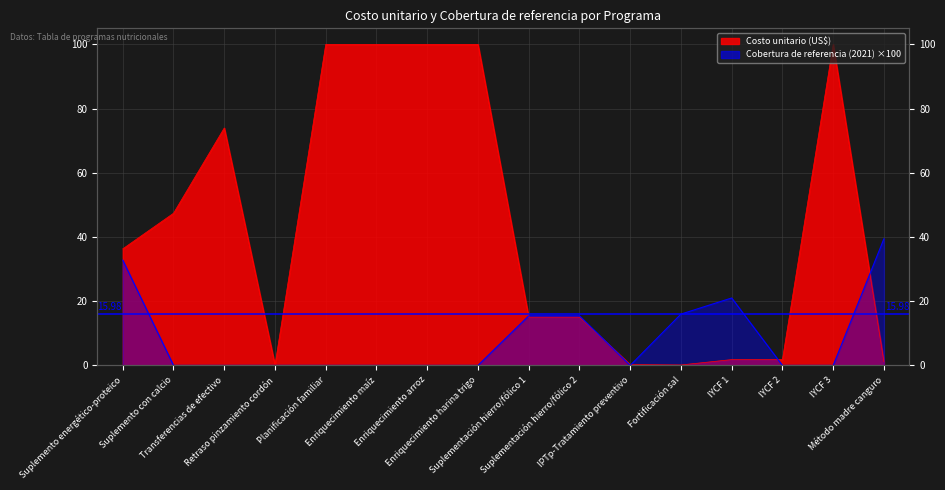

At which category is the sum across all series the highest?

Planificación familiar